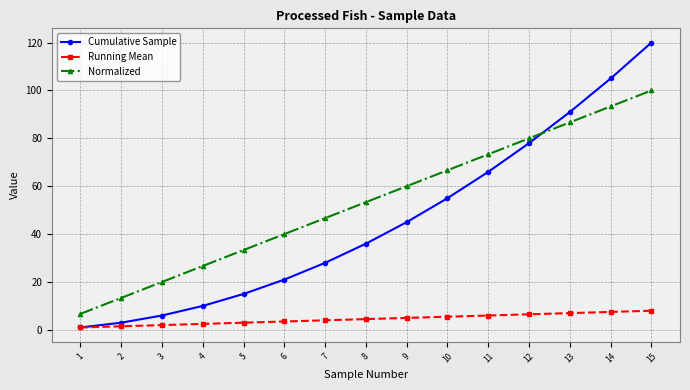

At how many categories does at least one series exceed 18?

13